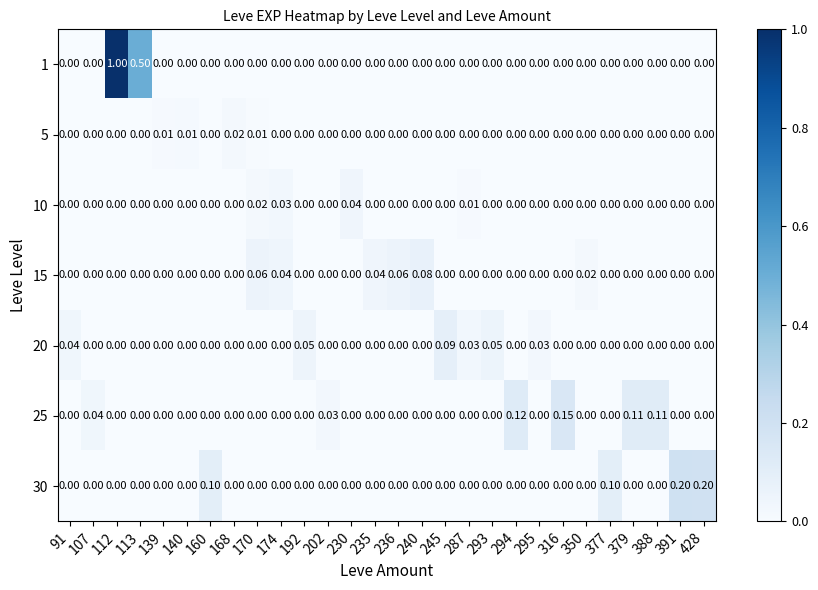

Is the value of 20 at 294 greater than the value of 10 at 174?

No